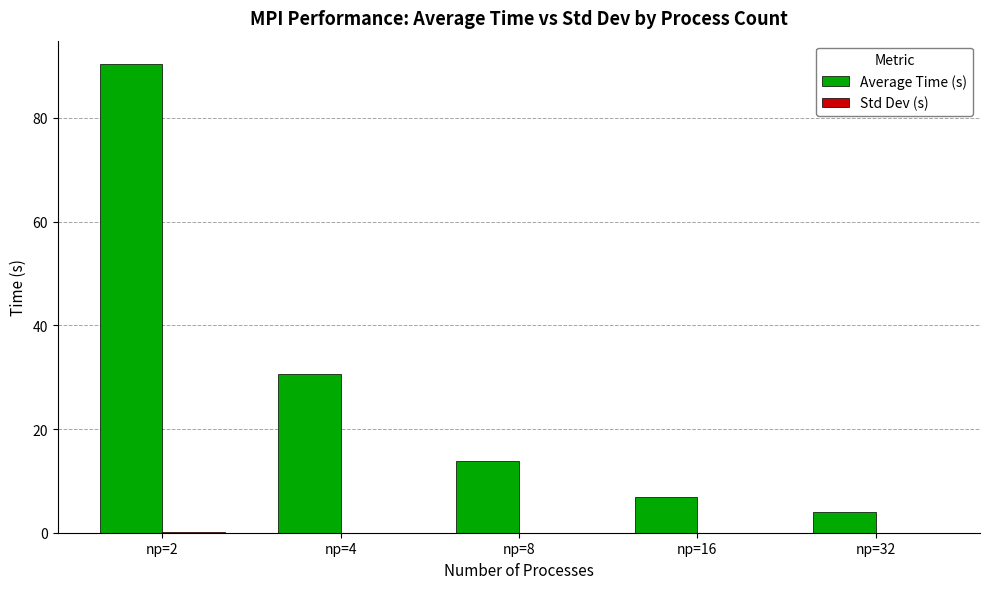

What is the maximum value shown in the chart?

90.4